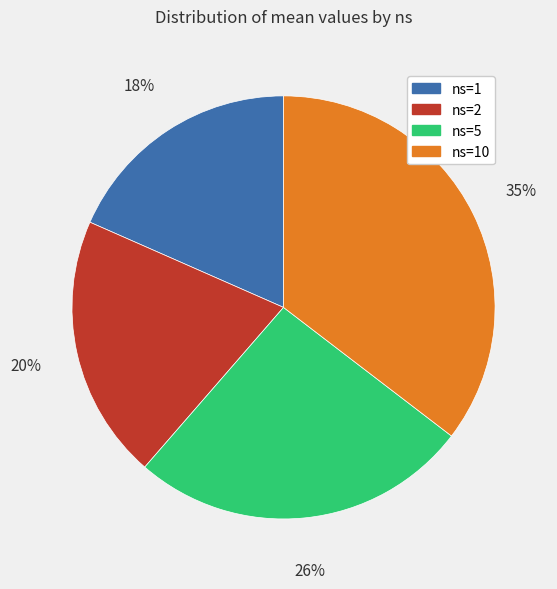

Which category has the smallest portion of the pie?

ns=1